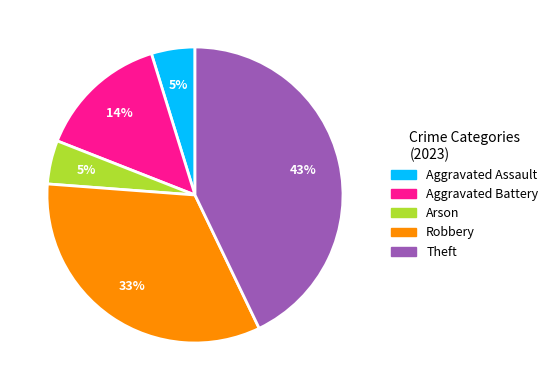

Which has a higher value, Aggravated Battery or Theft?

Theft